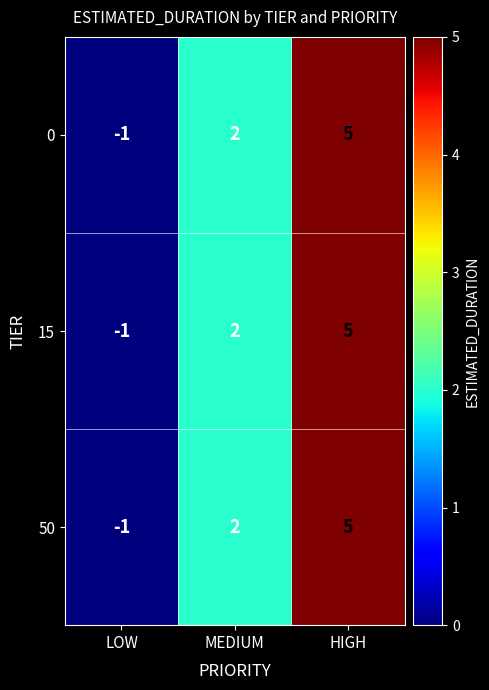

At which label is 15 closest to 2?

MEDIUM